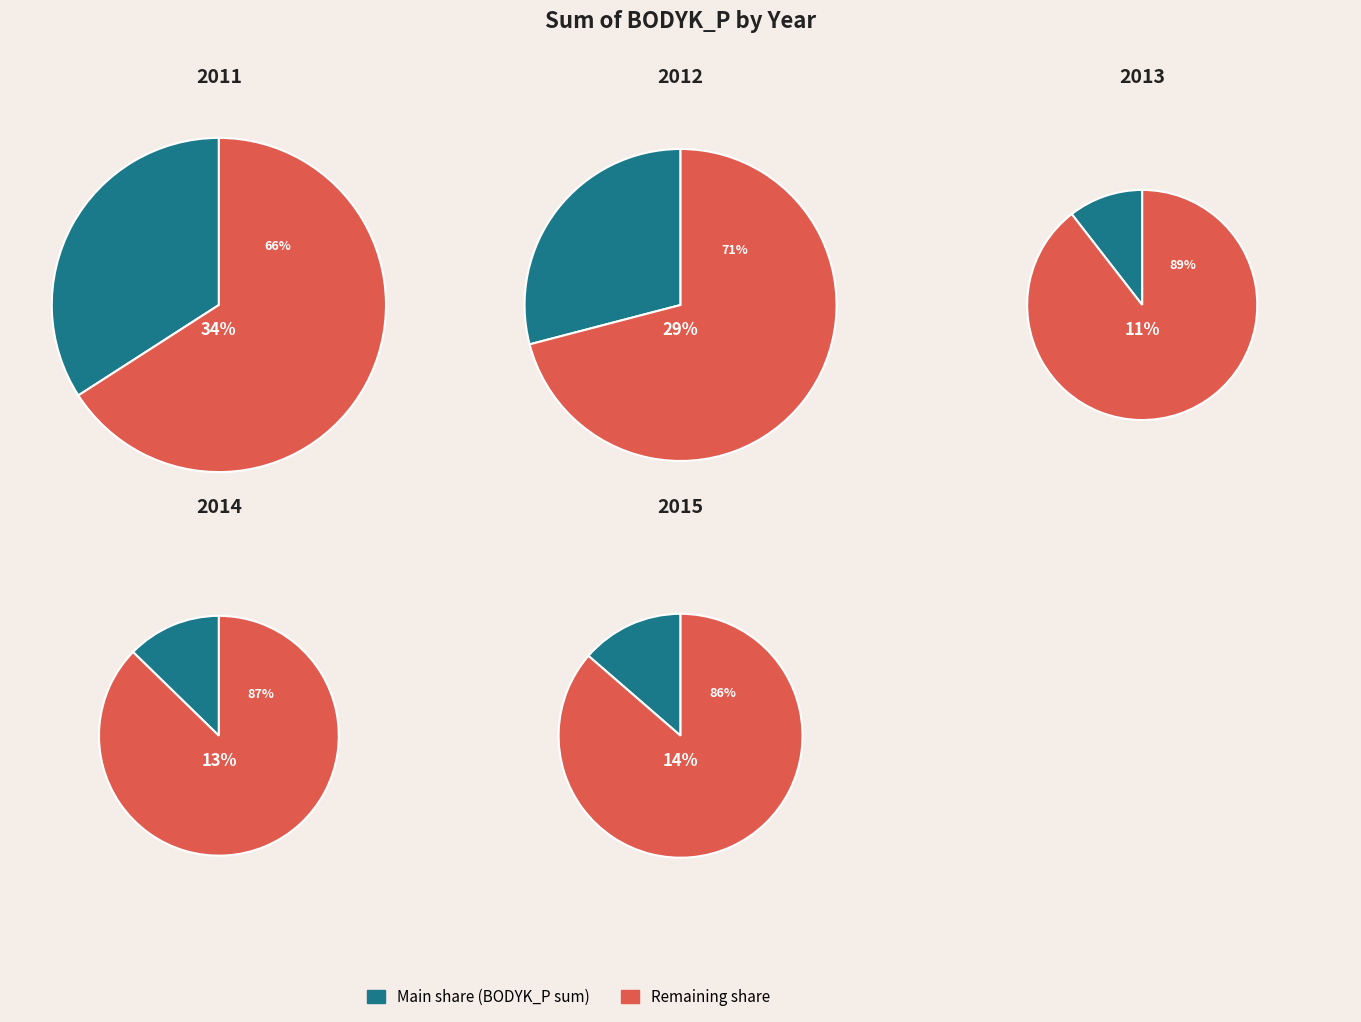

Do 2014 and 2013 together represent more than half of the pie?

No